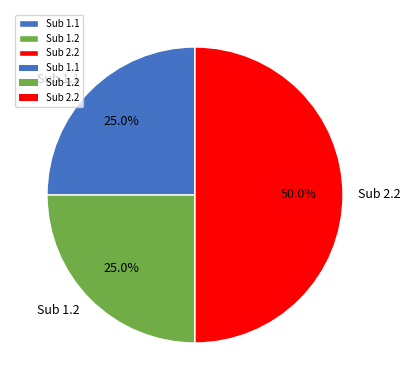

What percentage is the Sub 1.2 slice, to the nearest percent?

25%